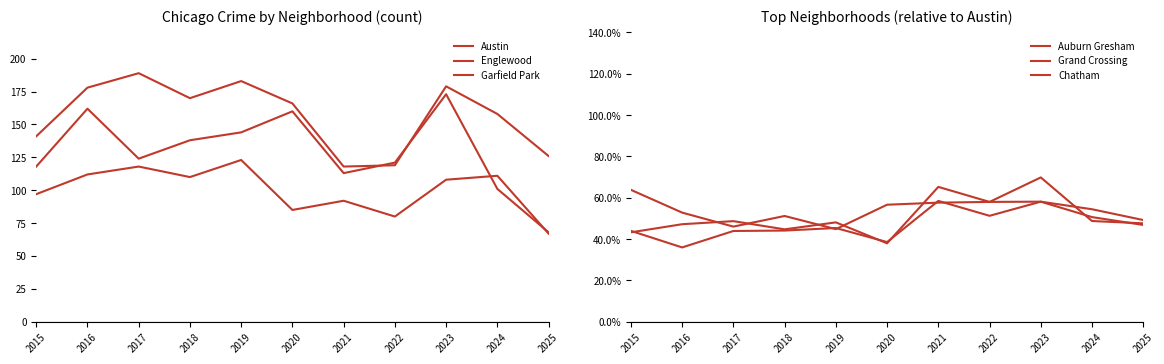

At which label is Austin closest to 153?

2024